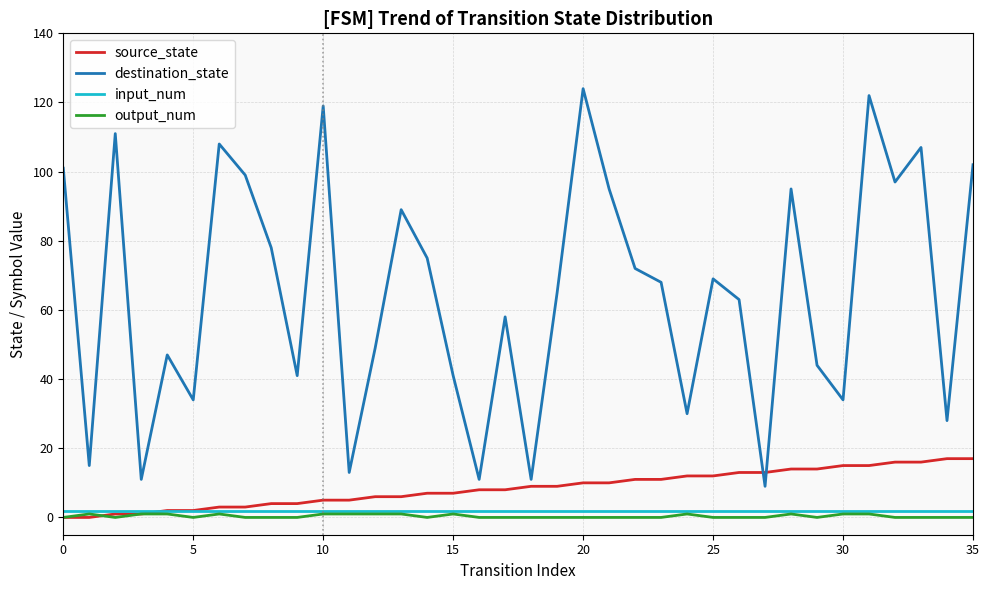

What is the greatest value displayed?

124